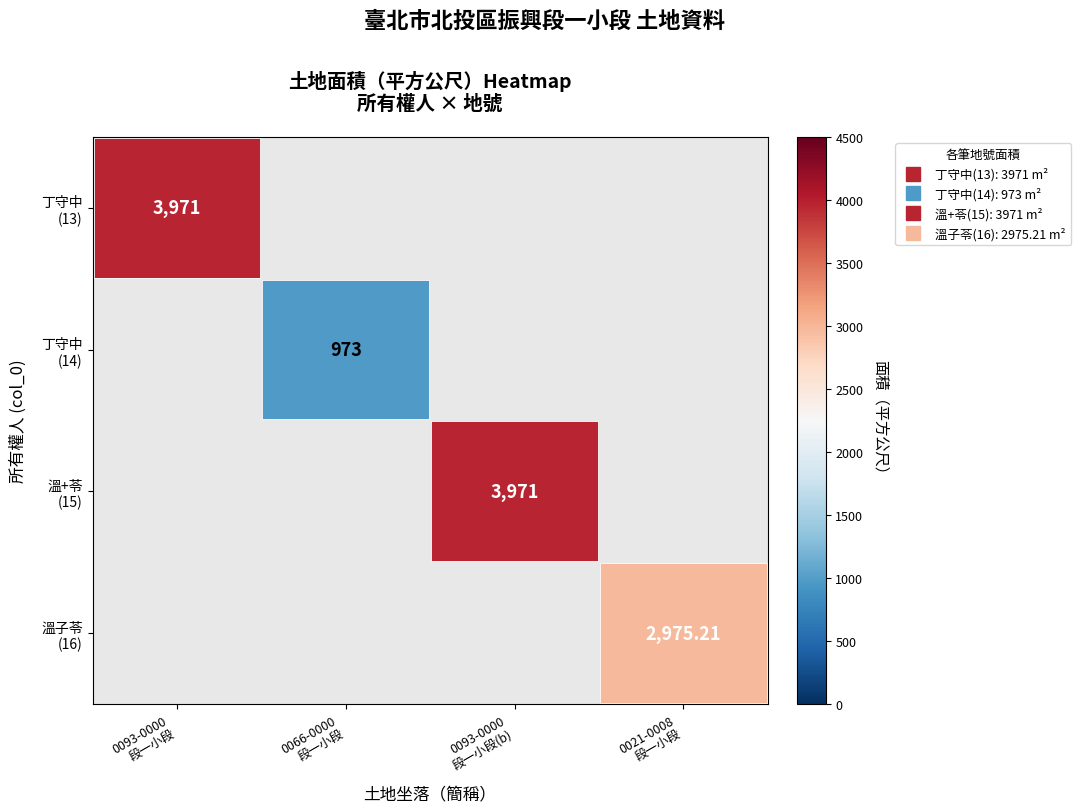

Where is 丁守中 (13) nearest to the value 3971?

0093-0000 段一小段